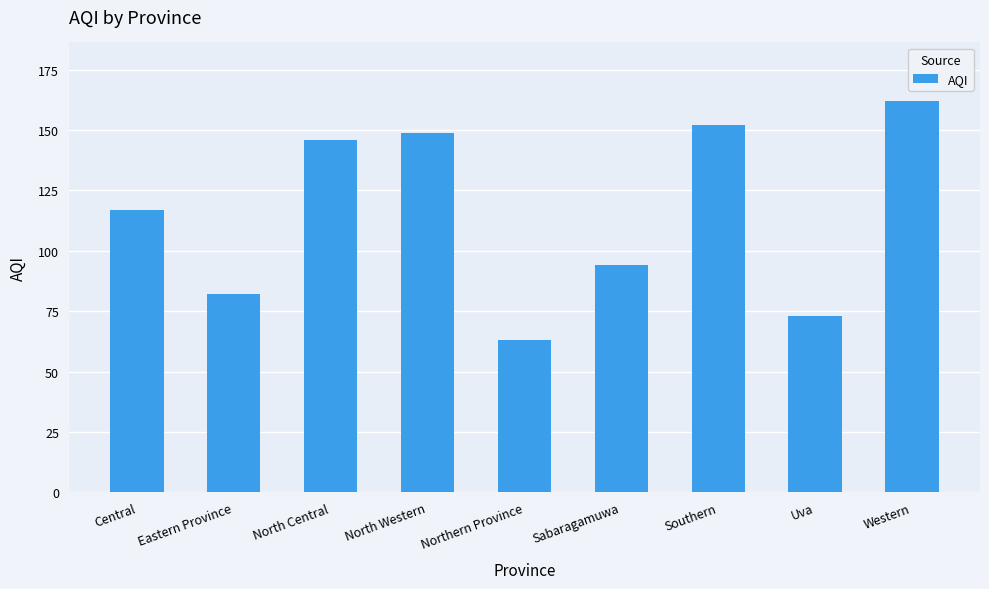

Reading left to right, list all the values displayed in this chart.

117	82	146	149	63	94	152	73	162